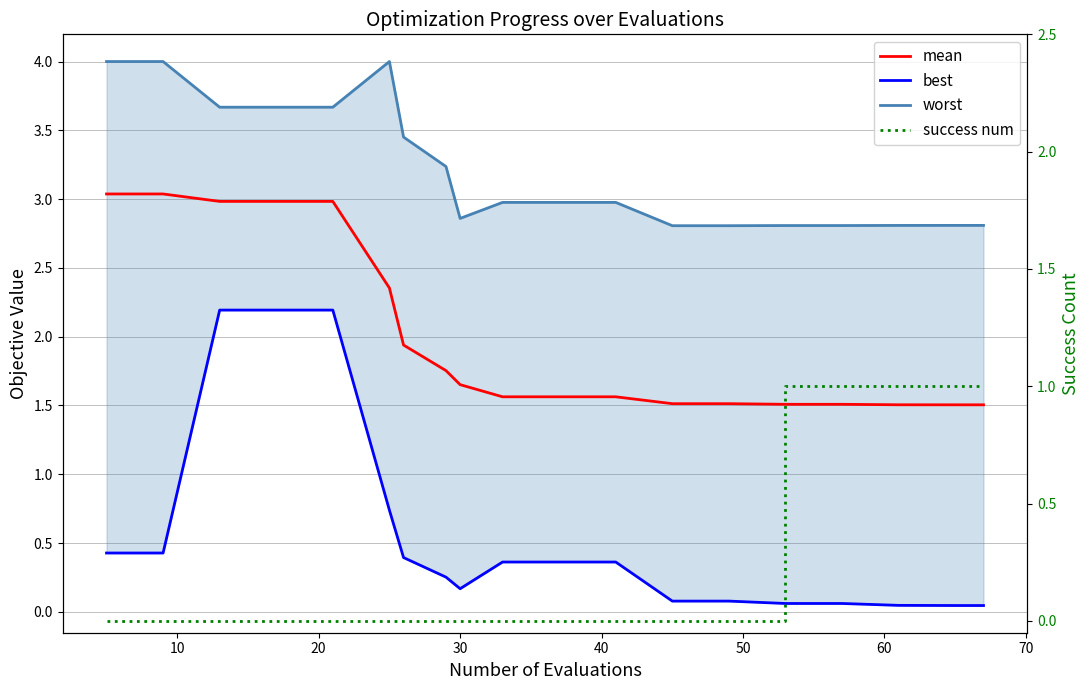

Reading right to left, list all the values displayed in this chart.

mean: 1.5	1.5	1.5	1.5	1.5	1.5	1.5	1.5	1.6	1.6	1.6	1.7	1.8	1.9	2.4	3.0	3.0	3.0	3.0	3.0
best: 0.0	0.0	0.0	0.0	0.1	0.1	0.1	0.1	0.4	0.4	0.4	0.2	0.3	0.4	0.7	2.2	2.2	2.2	0.4	0.4
worst: 2.8	2.8	2.8	2.8	2.8	2.8	2.8	2.8	3.0	3.0	3.0	2.9	3.2	3.5	4.0	3.7	3.7	3.7	4.0	4.0
success num: 1.0	1.0	1.0	1.0	1.0	1.0	0.0	0.0	0.0	0.0	0.0	0.0	0.0	0.0	0.0	0.0	0.0	0.0	0.0	0.0